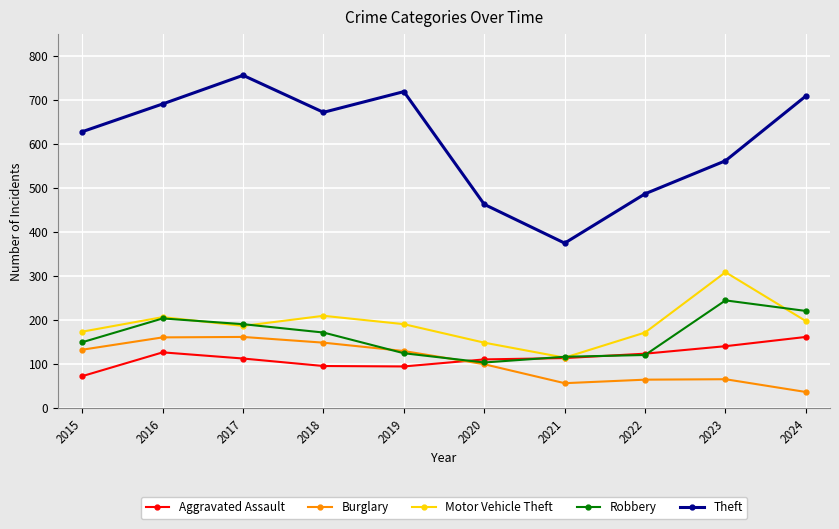

The value of Motor Vehicle Theft at 2016 is 346. True or false?

False